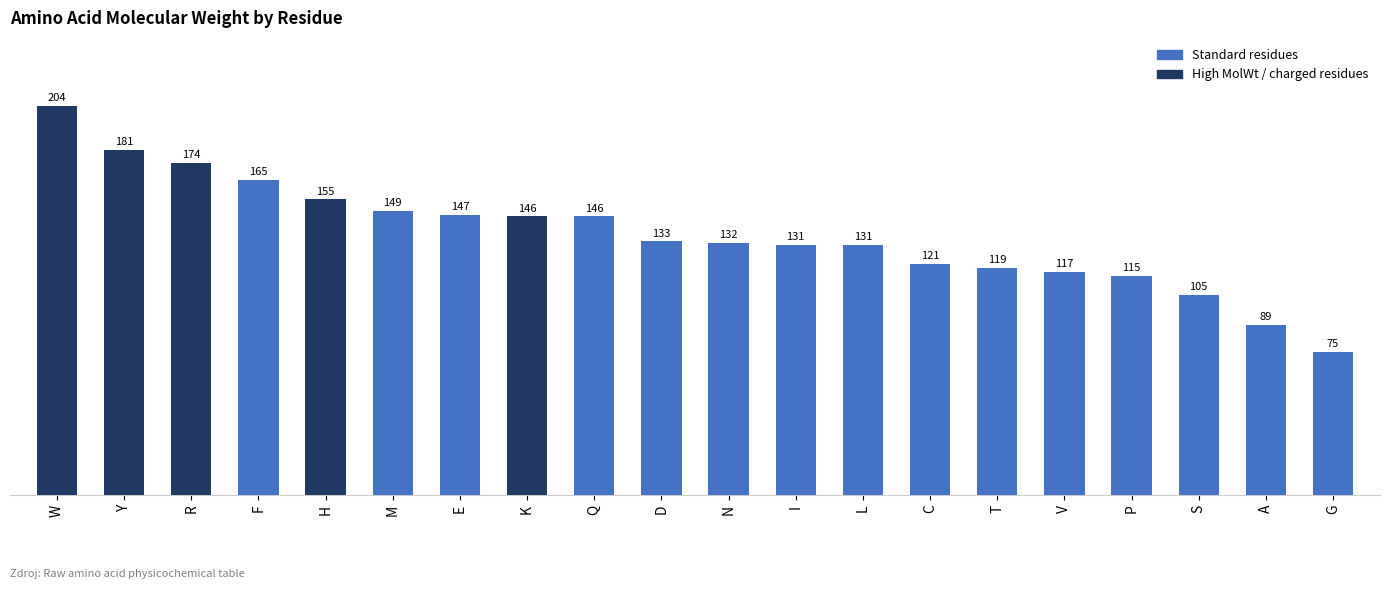

What is the difference between the maximum and minimum values?

129.2